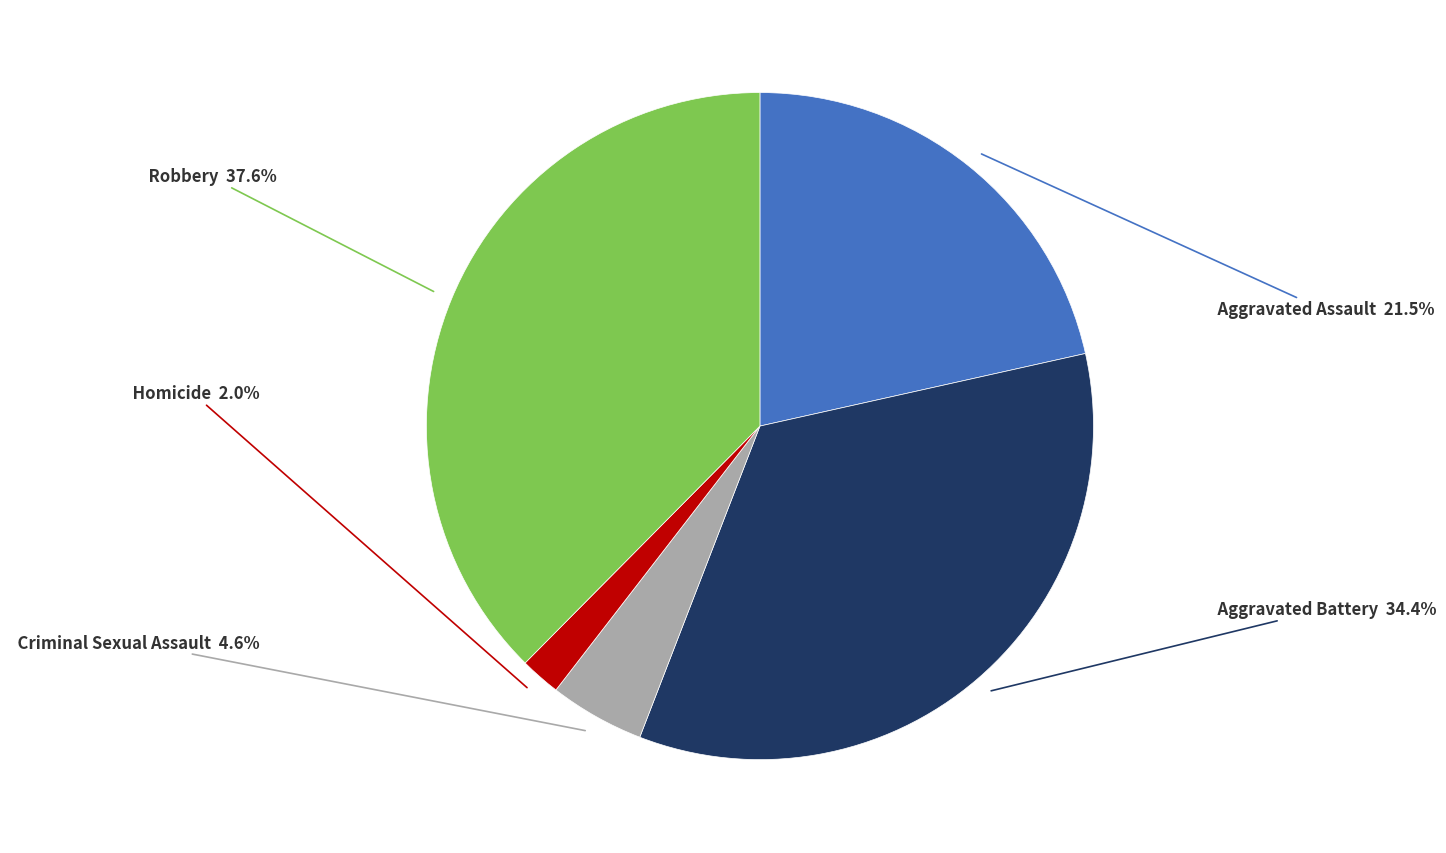

How many segments does this pie chart have?

5